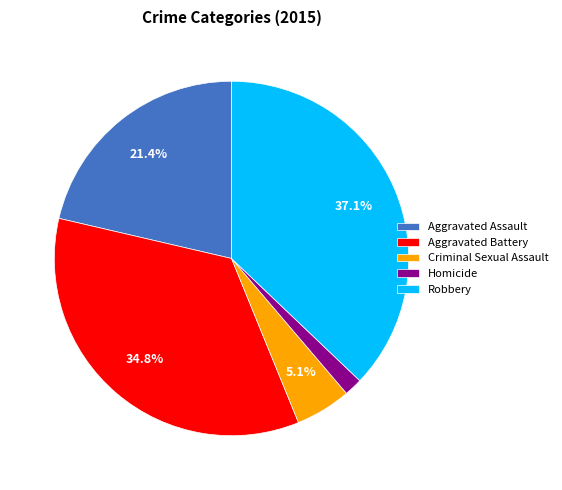

To the nearest percent, what is the average slice percentage?

20%